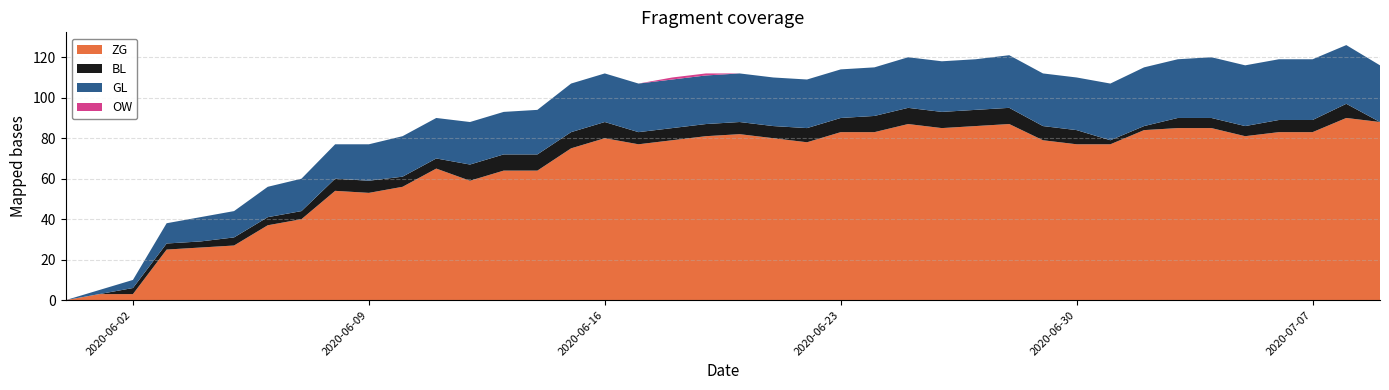

What is the highest value of the ZG series?

90